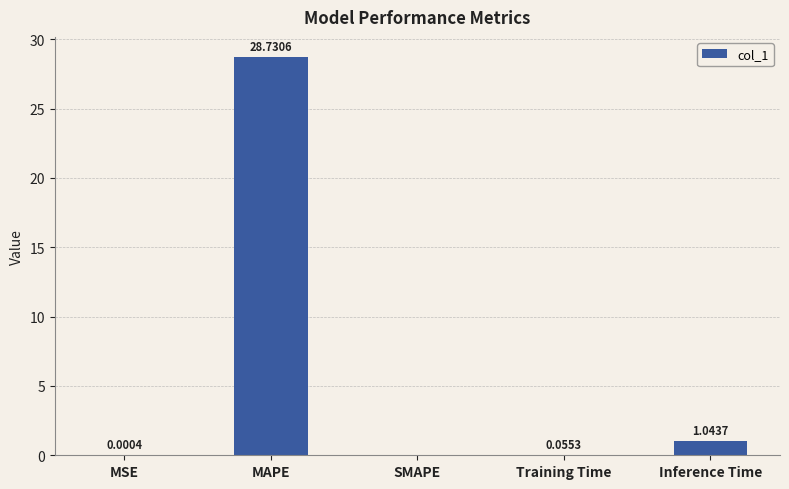

What is the maximum value shown in the chart?

28.7